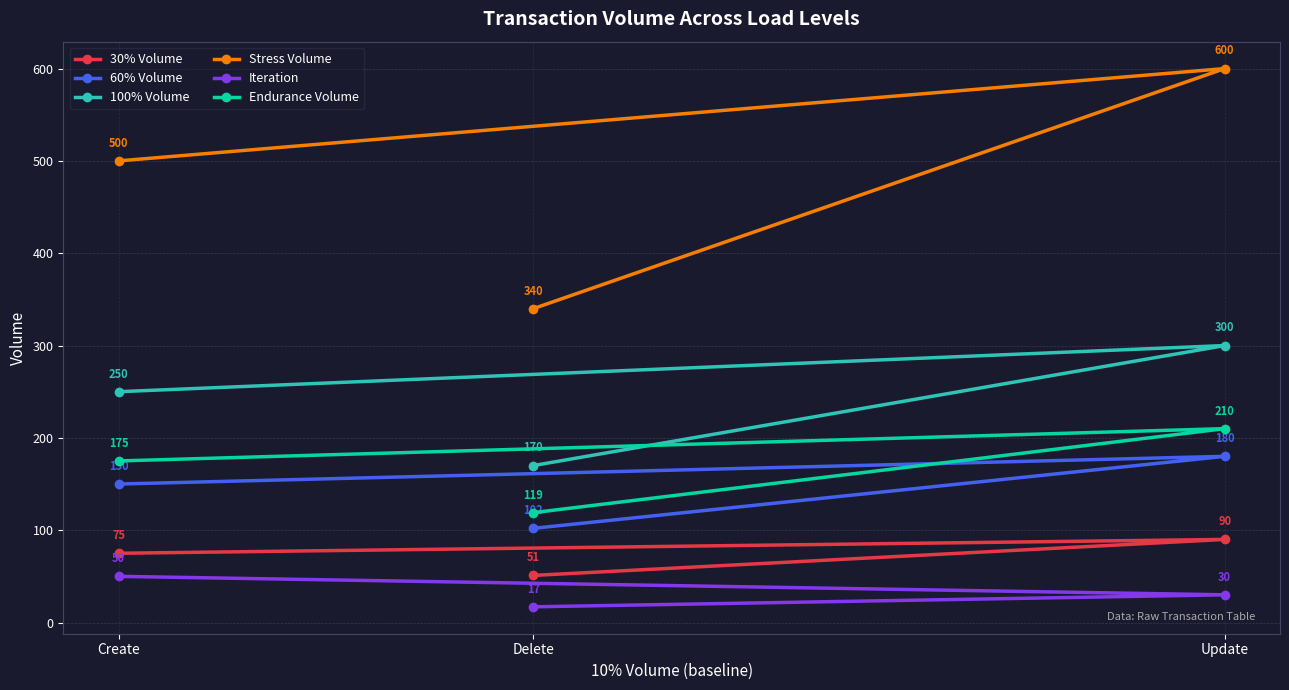

What is the label of the 1st point from the right?

Update